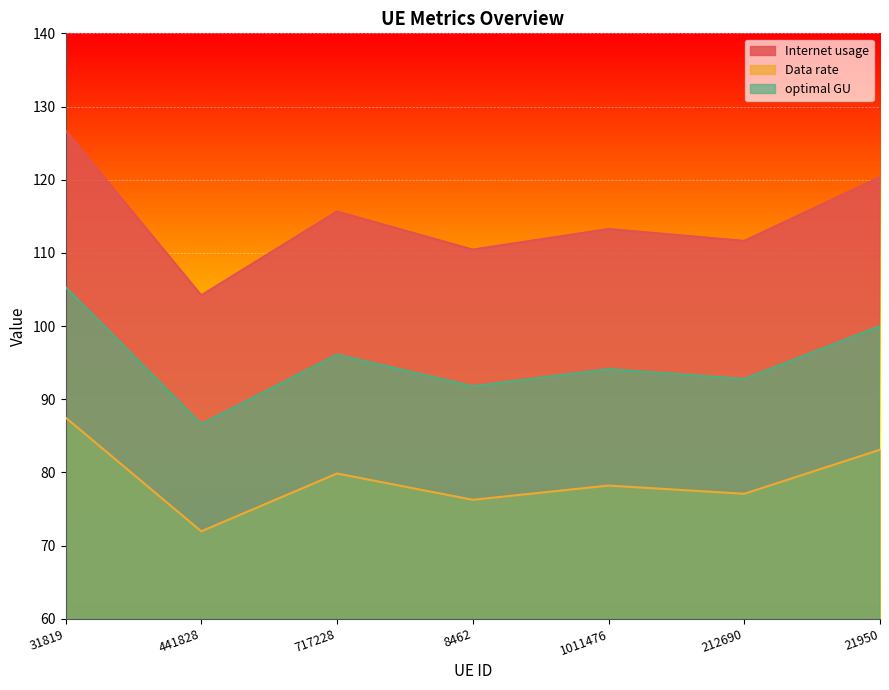

What is the approximate value of Data rate at 441828?

72.0